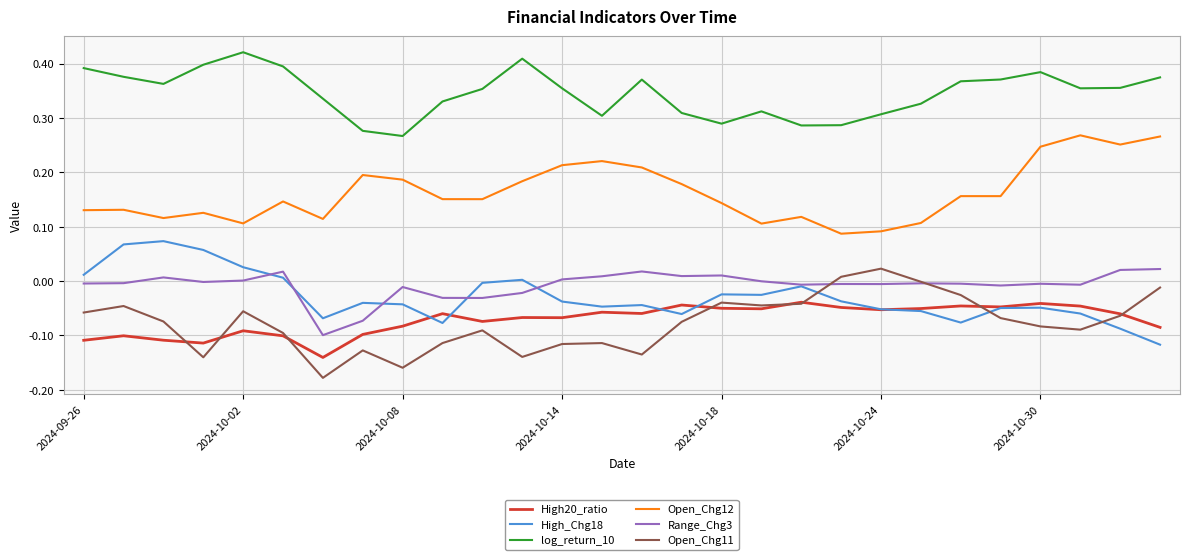

True or false: Open_Chg12 and Open_Chg11 intersect in this chart.

False